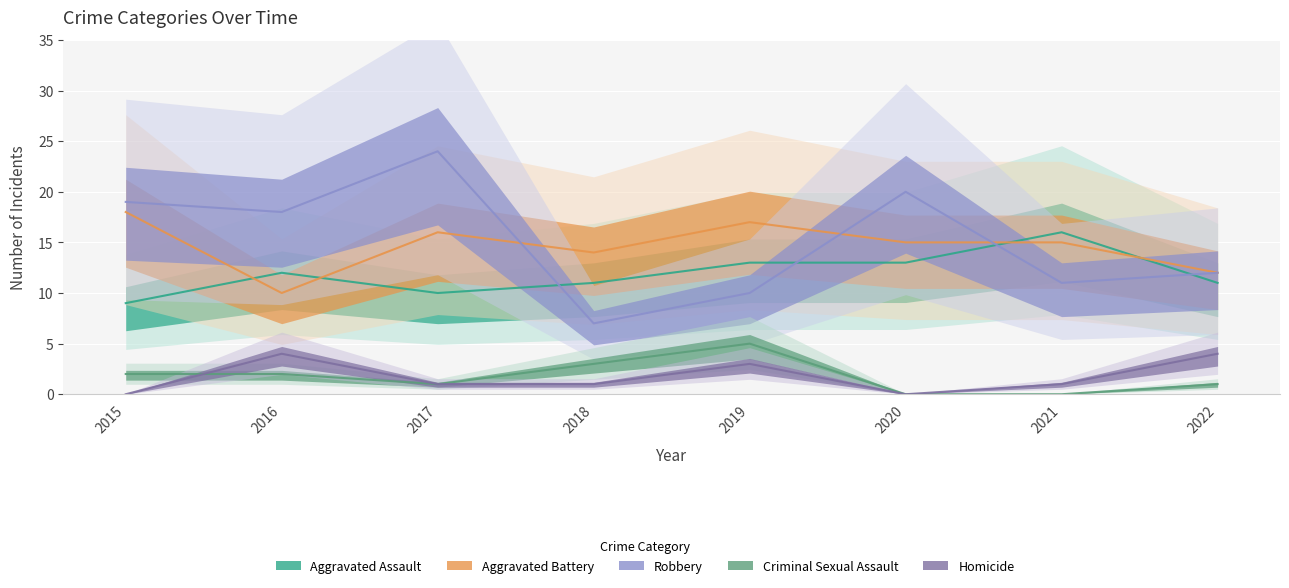

Is the value of Aggravated Assault at 2019 greater than the value of Robbery at 2018?

Yes